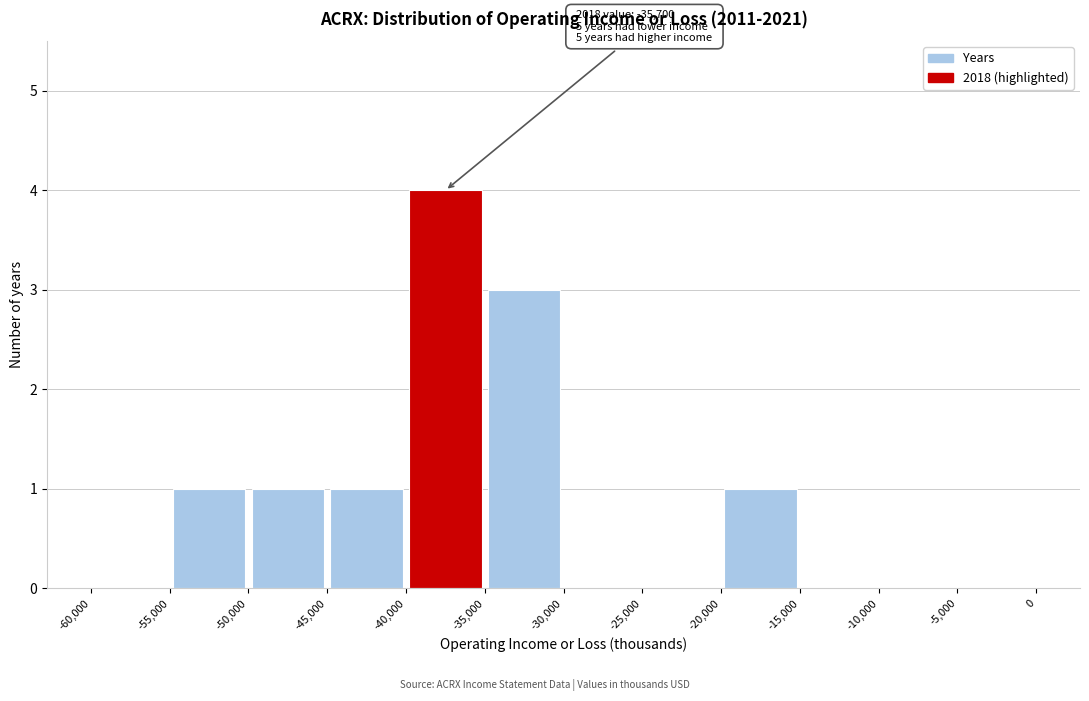

Over which range of the x-axis is the bar tallest?

-40,000 to -35,000